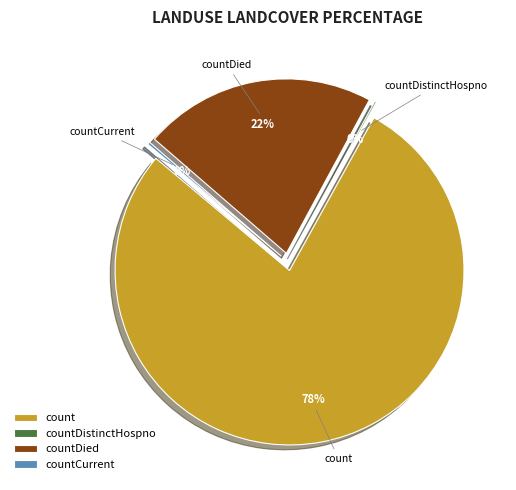

Does any single category account for the majority?

Yes